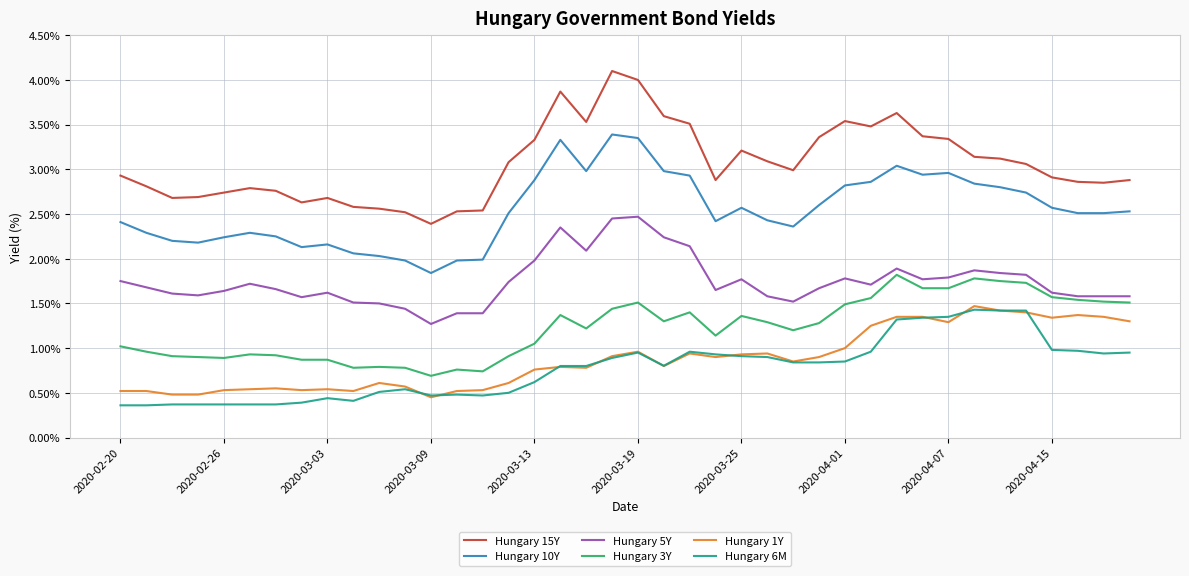

What is the minimum value shown in the chart?

0.4